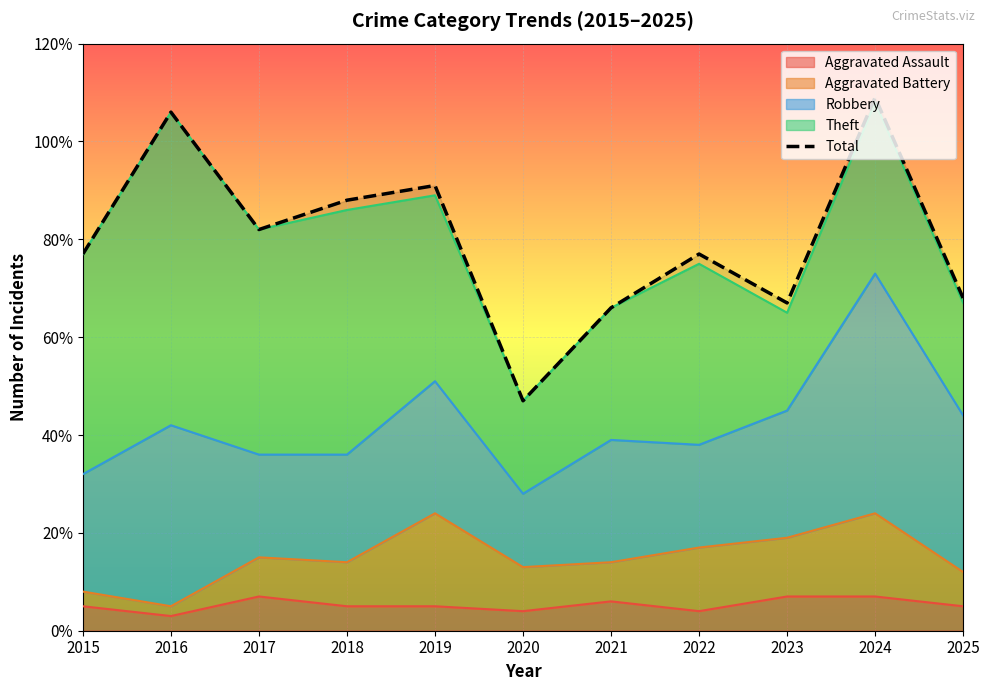

What is the difference between the maximum and minimum values?

62